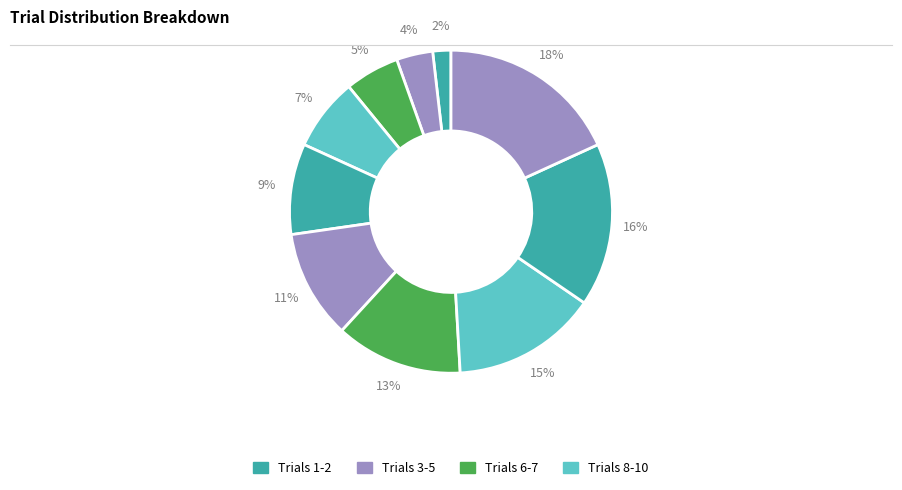

Count the number of slices in the pie.

10